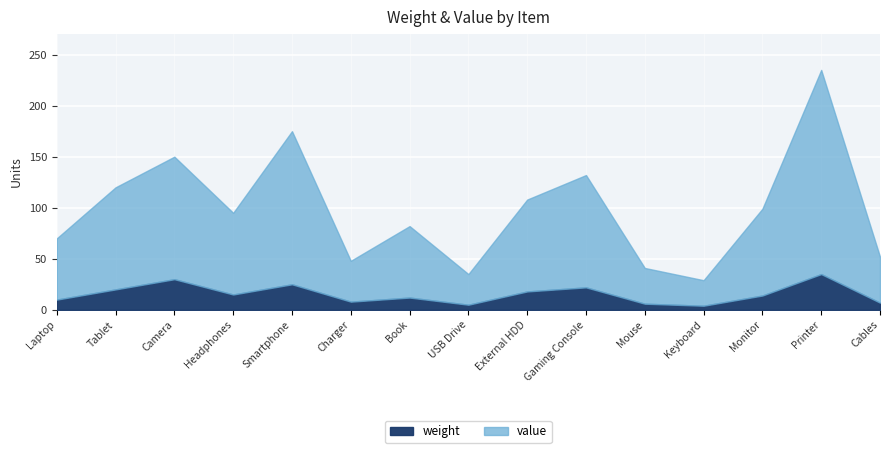

How many values in the value series are below 80?

7